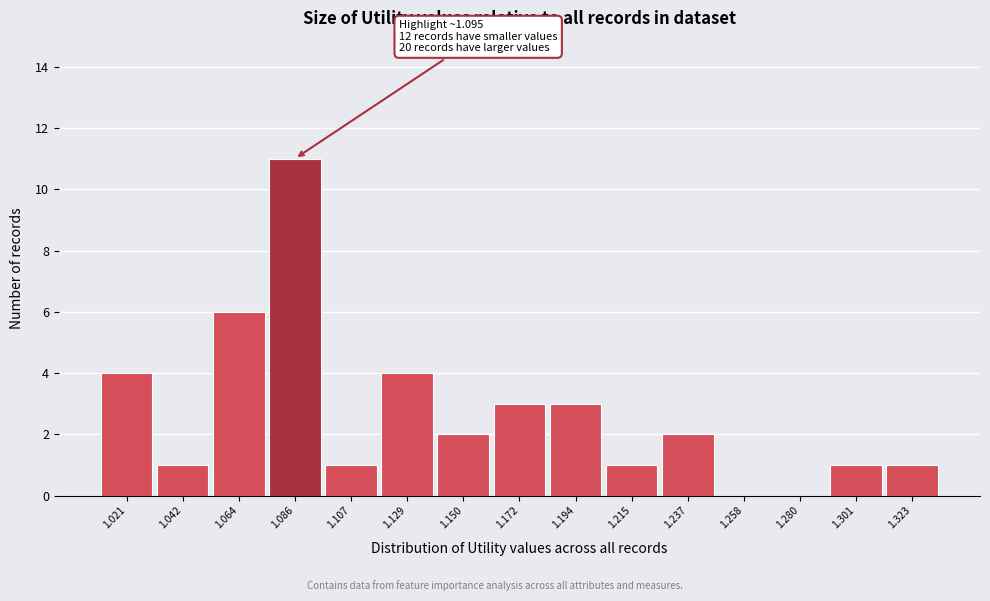

Reading right to left, transcribe all the data shown in this chart.

1.323=1	1.301=1	1.280=0	1.258=0	1.237=2	1.215=1	1.194=3	1.172=3	1.150=2	1.129=4	1.107=1	1.086=11	1.064=6	1.042=1	1.021=4